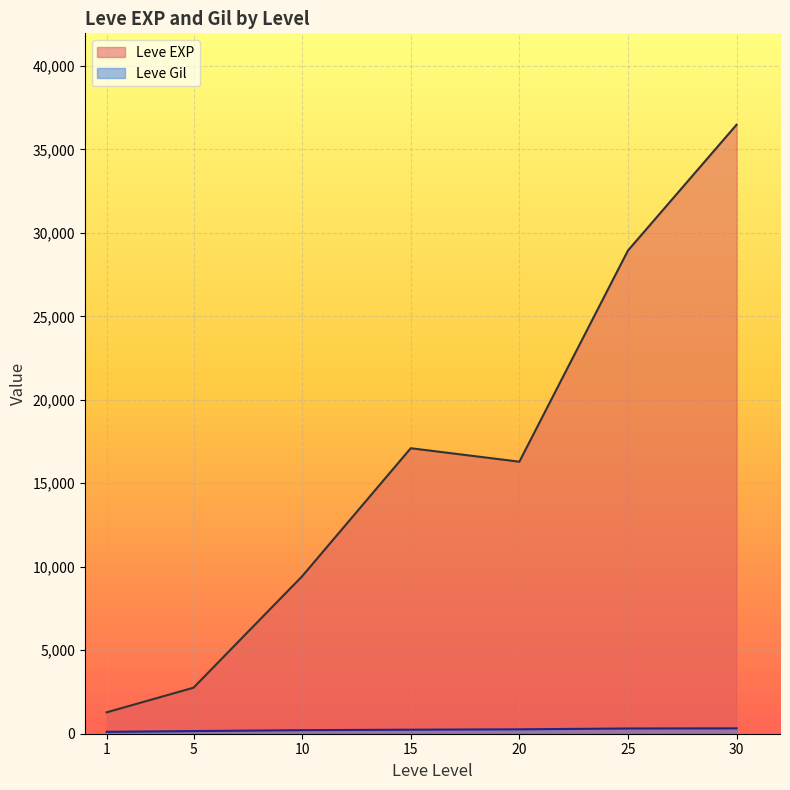

What is the highest value of the Leve EXP series?

36478